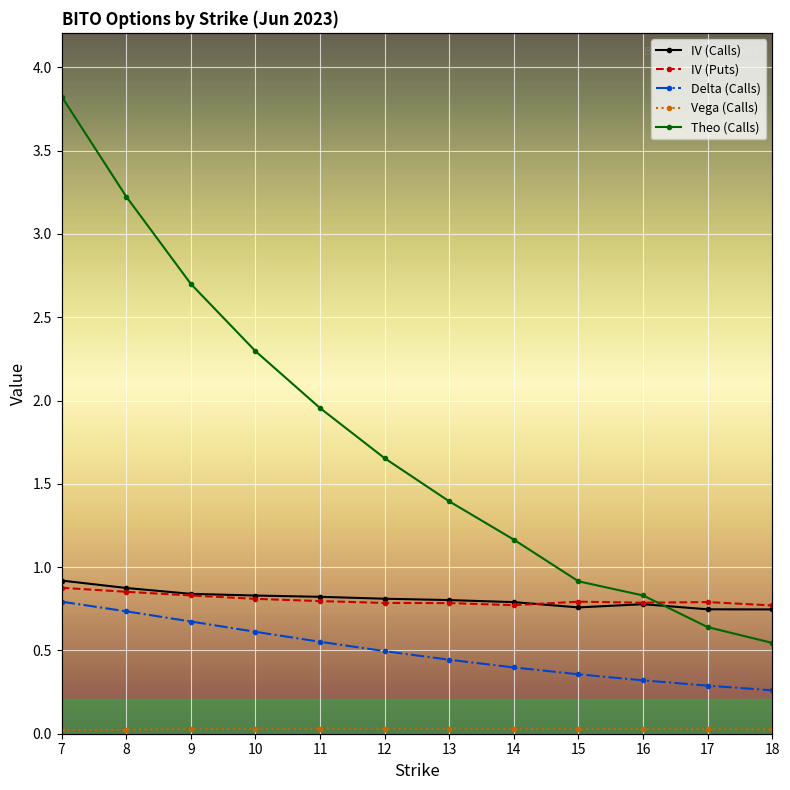

How many times do iv_calls and iv_puts cross each other?

1